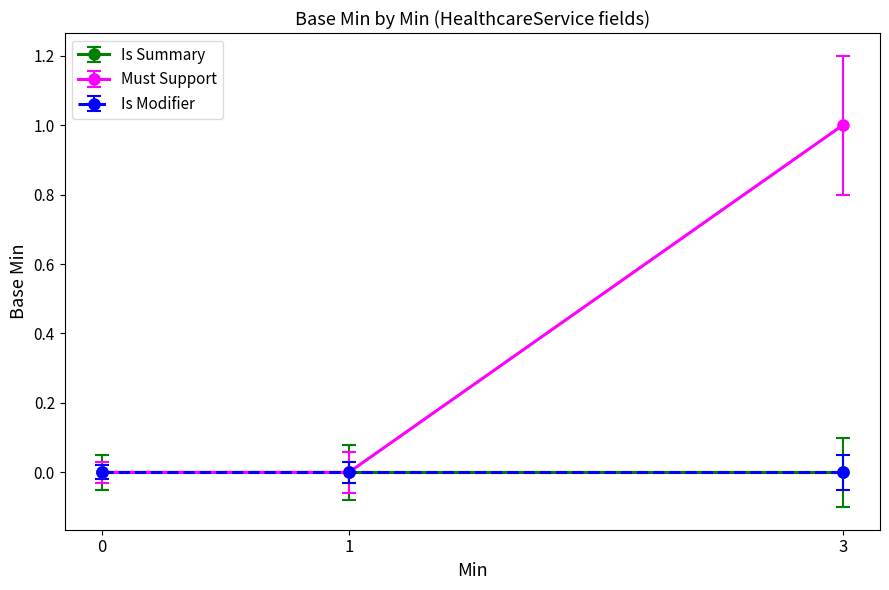

What is the maximum value shown in the chart?

1